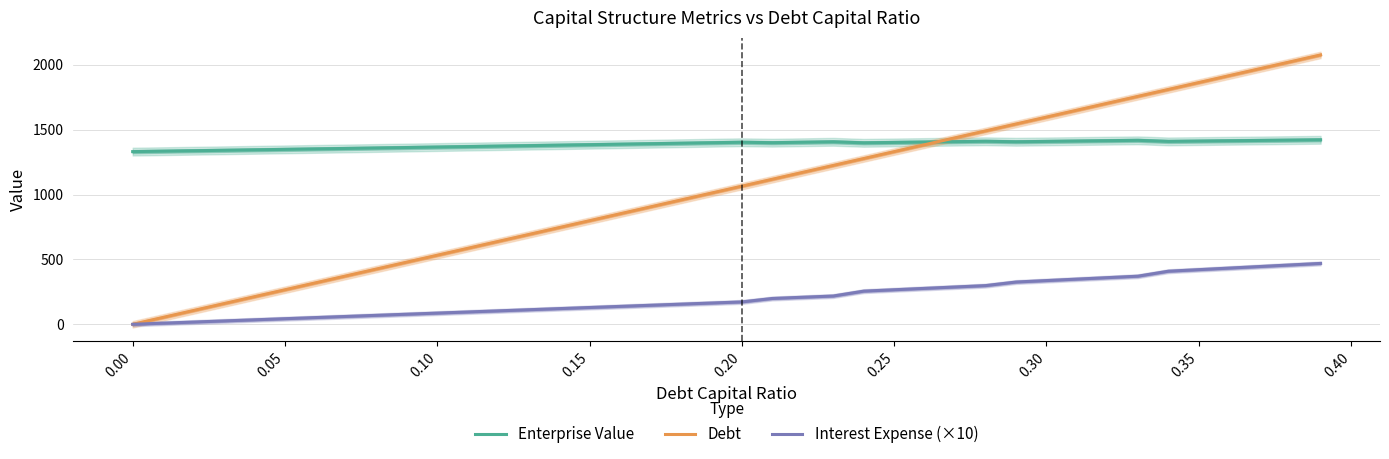

The value of Enterprise Value at 0.00 is 294.4. True or false?

False